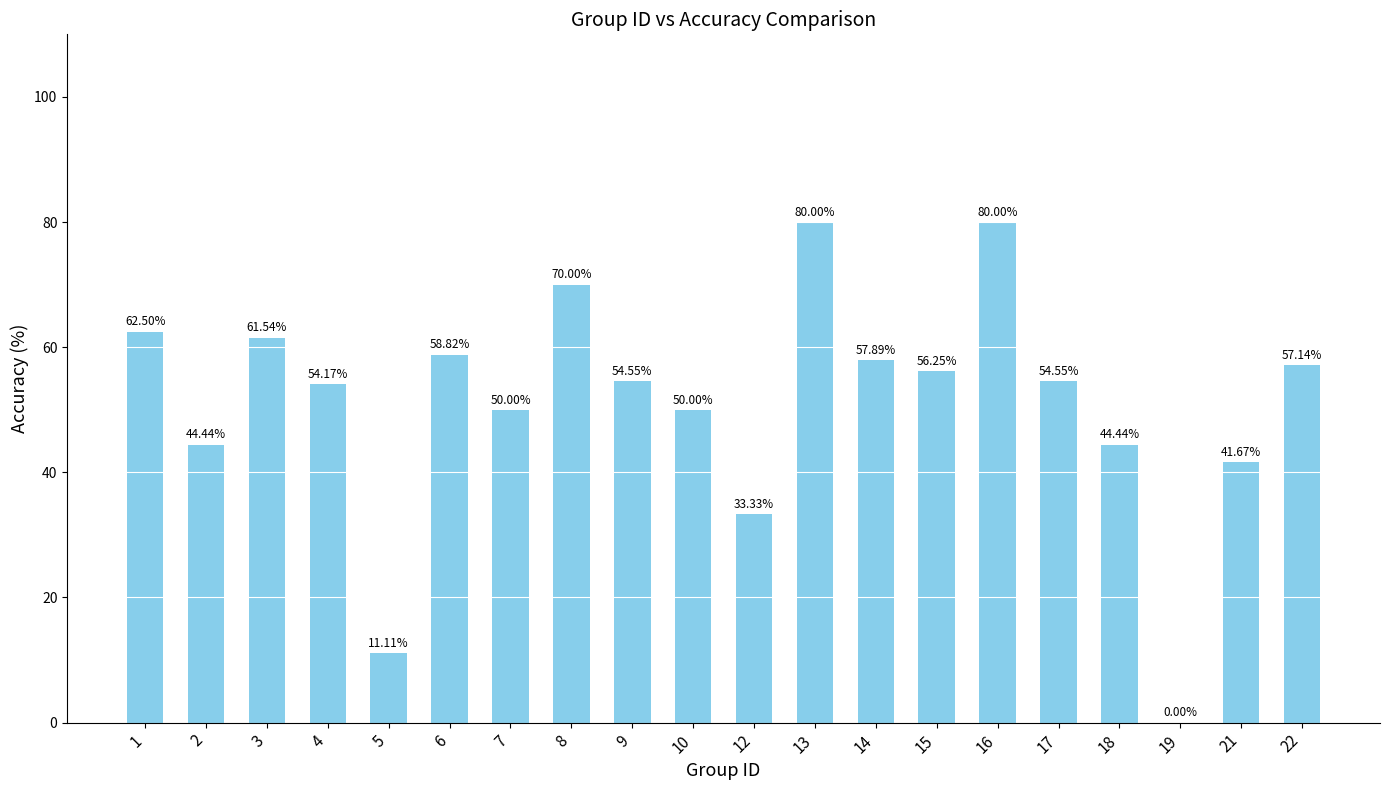

The value at 17 is 22.0. True or false?

False